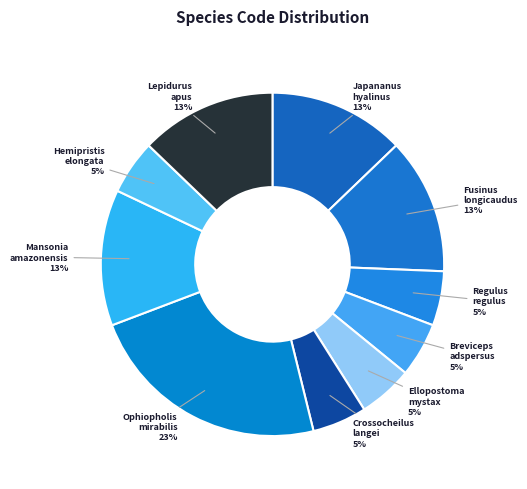

Which has a higher value, Fusinus longicaudus or Ophiopholis mirabilis?

Ophiopholis mirabilis